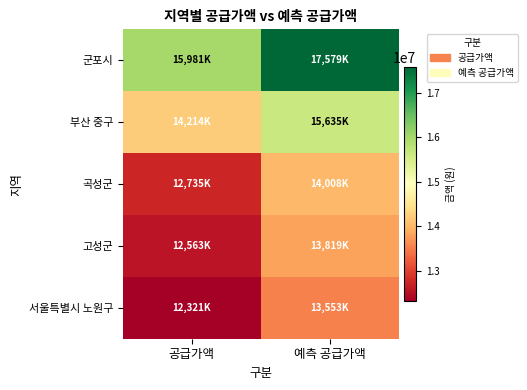

Which series has the widest spread of values?

군포시